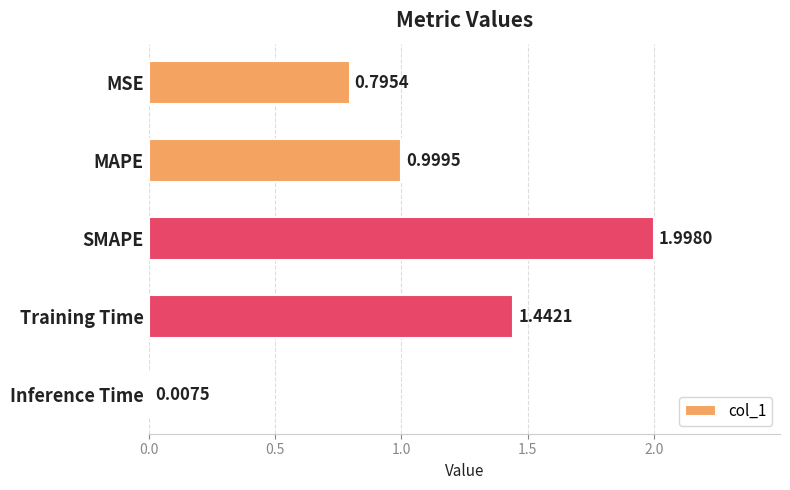

What is the difference between the second highest and second lowest values?

0.6